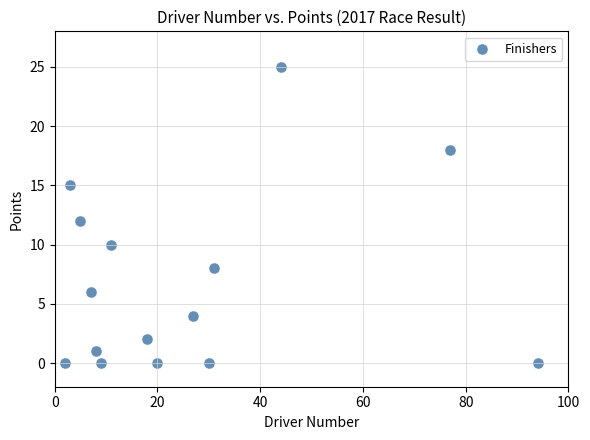

What is the range of X values (max minus min)?

92